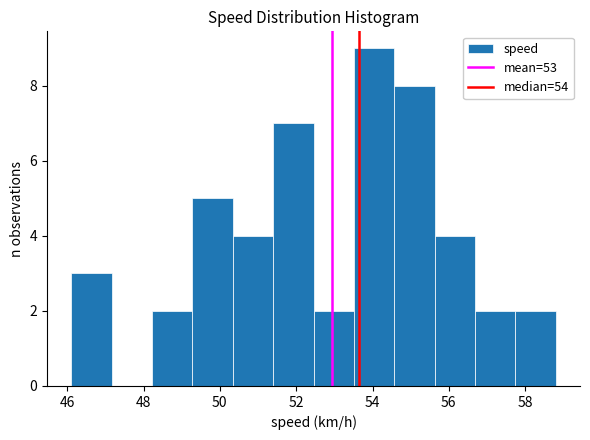

Reading left to right, list every bar in this chart as the range it spans on the x-axis followed by its height. Neither the bar edges nor the heights are printed on the chart, so give them approximately, as read against the axes.

46.2 to 47.2: 3
47.2 to 48.2: 0
48.2 to 49.2: 2
49.2 to 50.4: 5
50.4 to 51.4: 4
51.4 to 52.4: 7
52.4 to 53.6: 2
53.6 to 54.6: 9
54.6 to 55.6: 8
55.6 to 56.6: 4
56.6 to 57.8: 2
57.8 to 58.8: 2